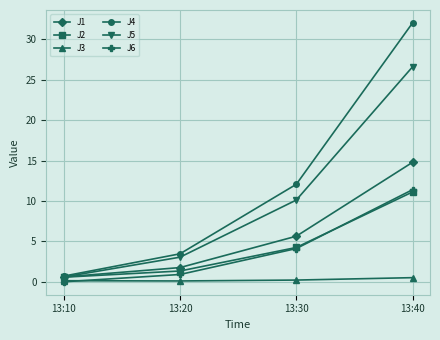

What is the difference between the maximum and second lowest values in the J4 series?

28.6